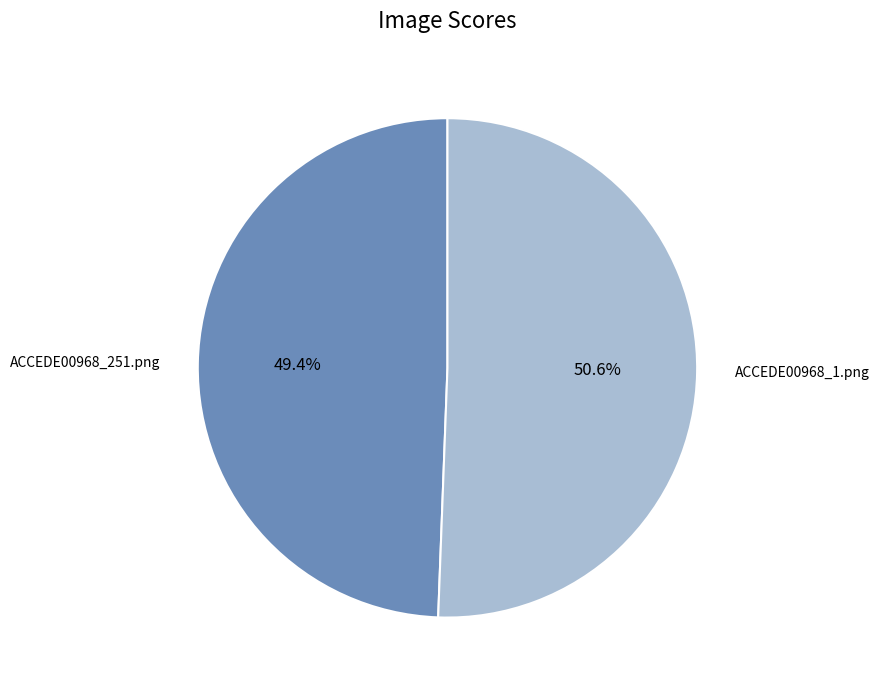

To the nearest percent, what is the difference between the largest and smallest slice percentages?

1%